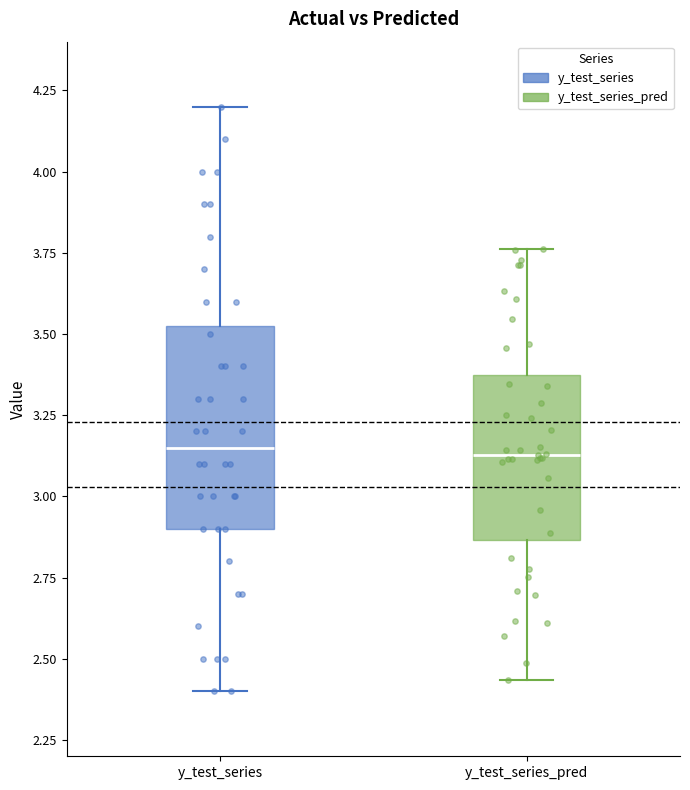

Reading left to right, read every box against the y-axis: the position of its median line, the range the box covers, and the ends of its whiskers. The values are not printed on the chart, so give them approximately, as read against the axis.

y_test_series: median 3.15, box 2.90 to 3.55, whiskers 2.40 to 4.20
y_test_series_pred: median 3.15, box 2.85 to 3.35, whiskers 2.45 to 3.75